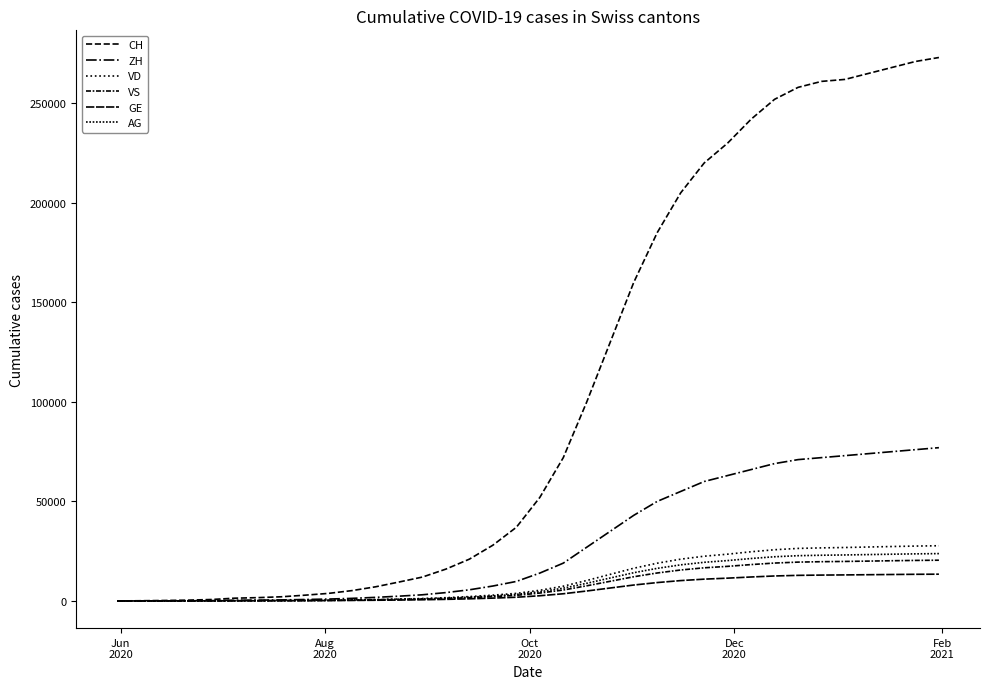

How many lines are shown in the chart?

6